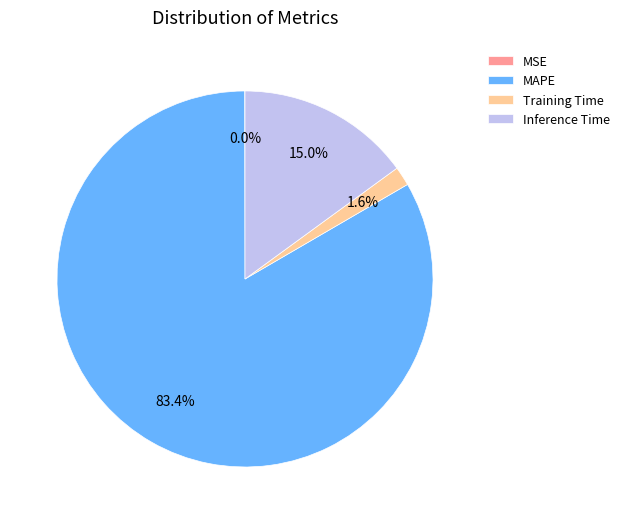

Which category has the biggest portion of the pie?

MAPE